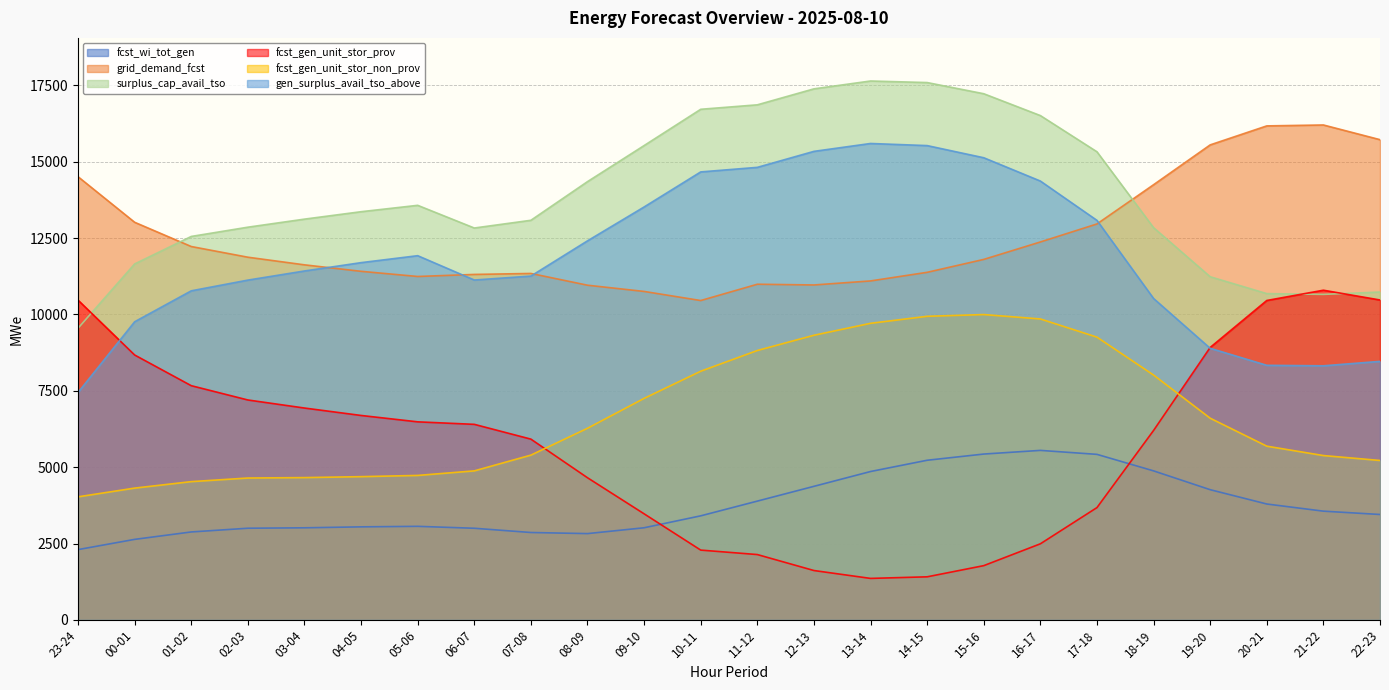

Is it true that grid_demand_fcst equals 3295 at 21-22?

False